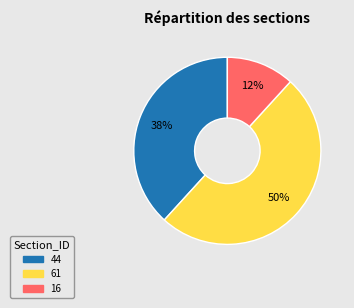

What is the smallest slice in the pie chart?

16